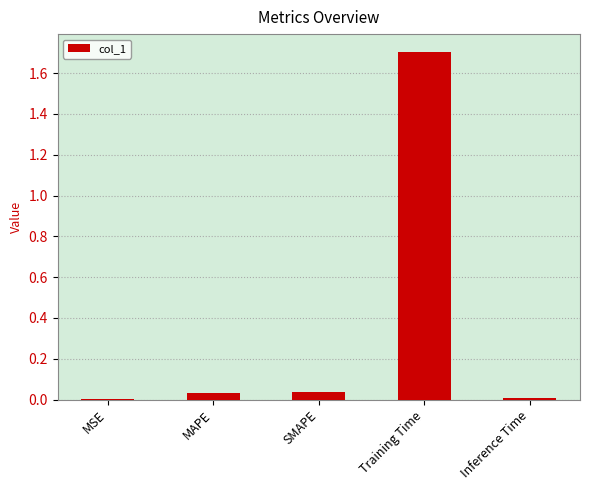

What is the sum of all values?

1.8